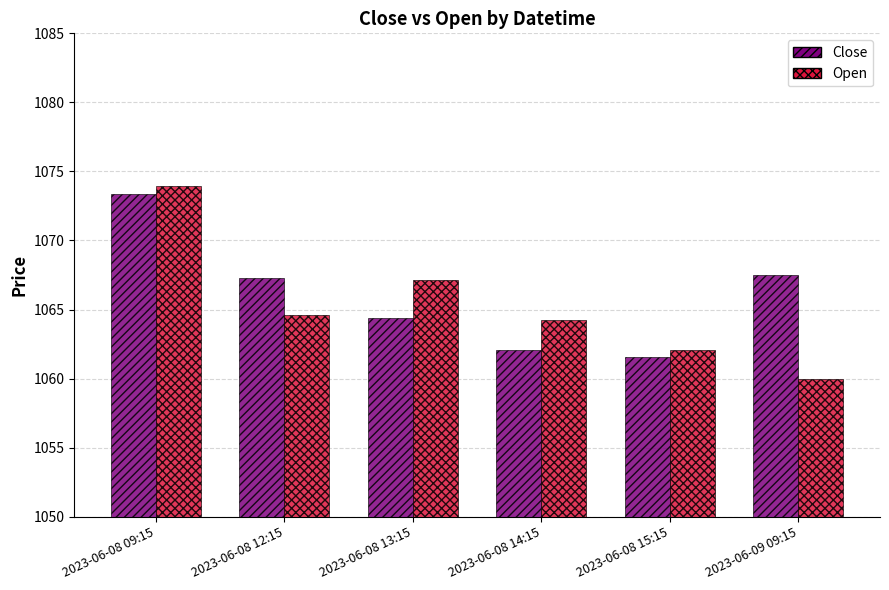

At 2023-06-08 14:15, list the series in order from largest to smallest.

Open, Close